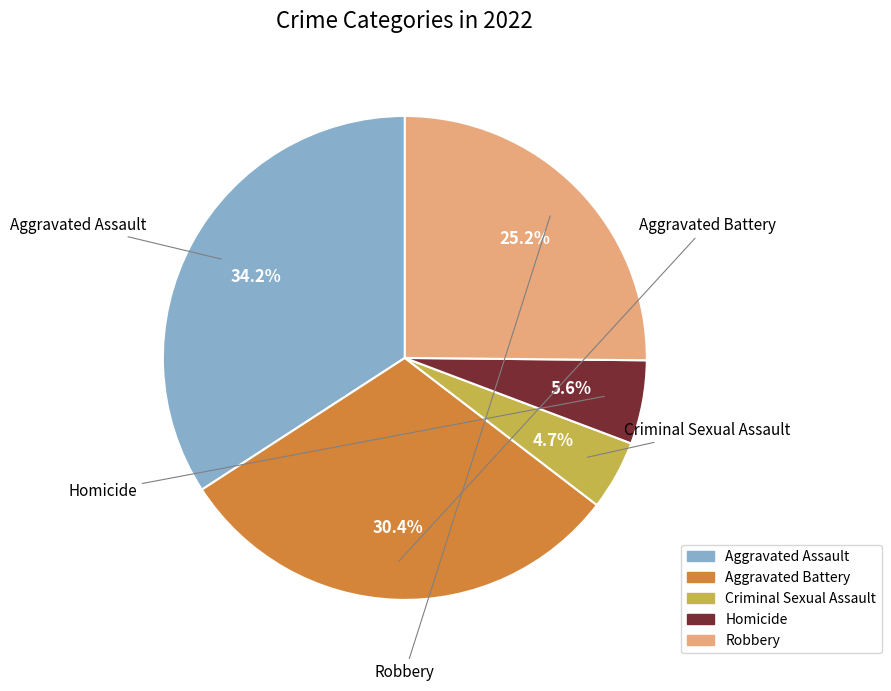

What percentage is the Homicide slice, to the nearest percent?

6%